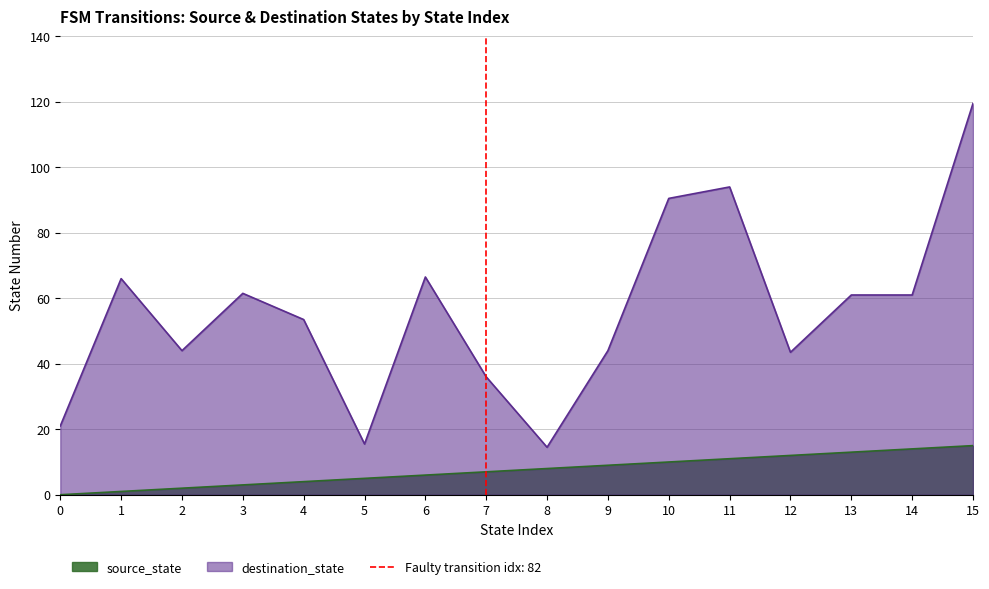

Which series changed the most between 4 and 21?

destination_state